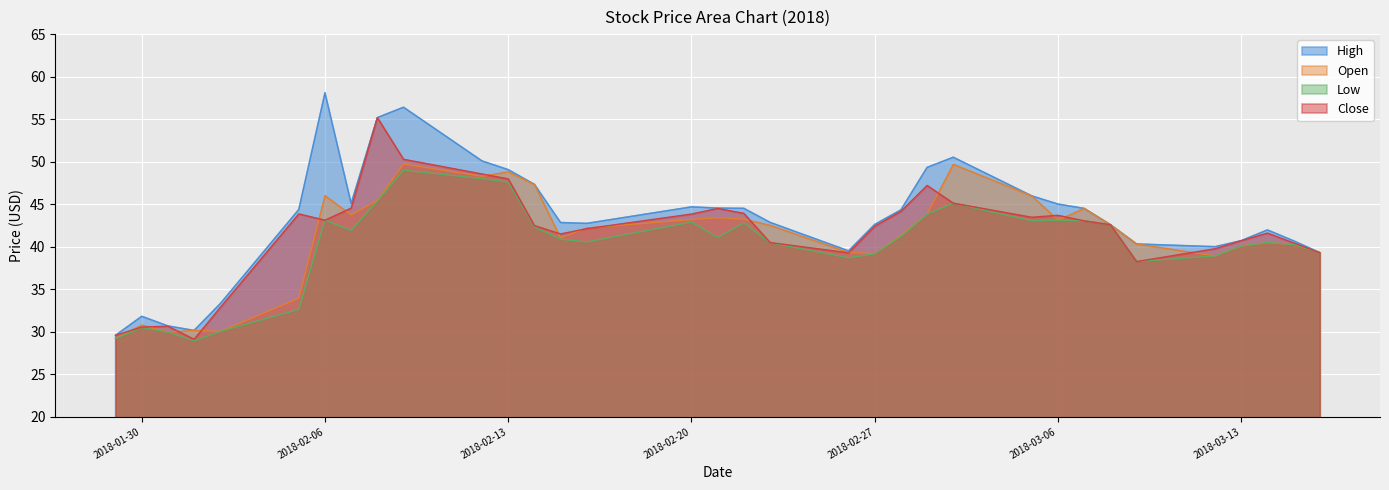

What is the label of the 7th point from the left?

2018-02-06